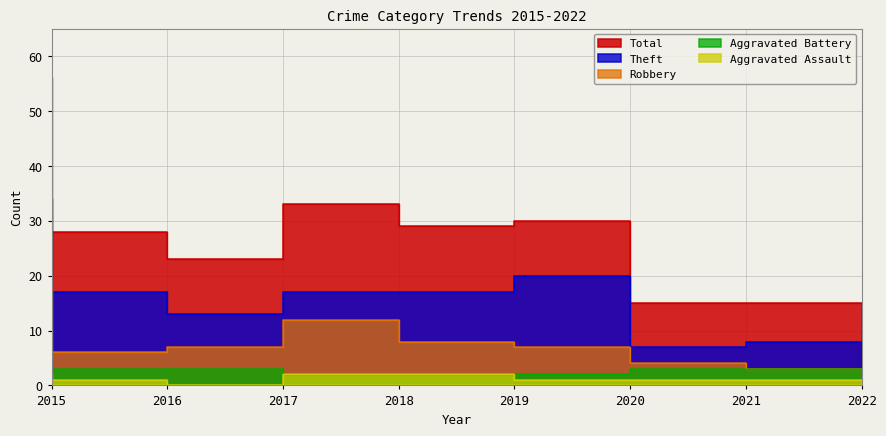

The value of Aggravated Assault at 2021 is 1. True or false?

True